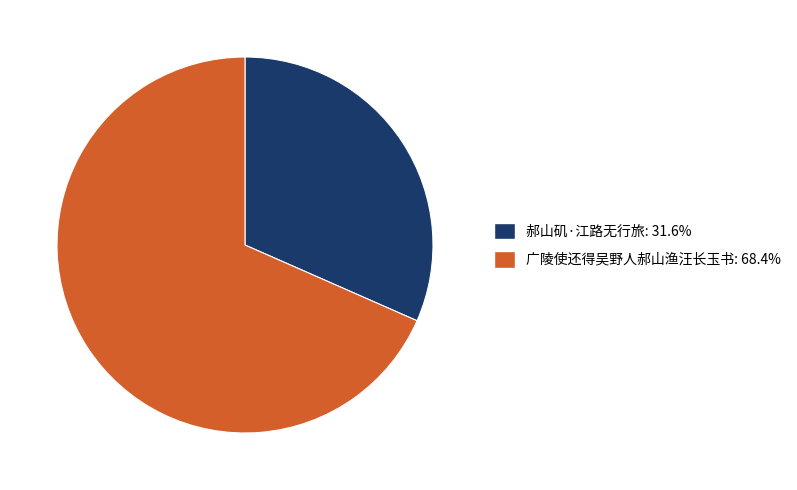

Count the number of slices in the pie.

2